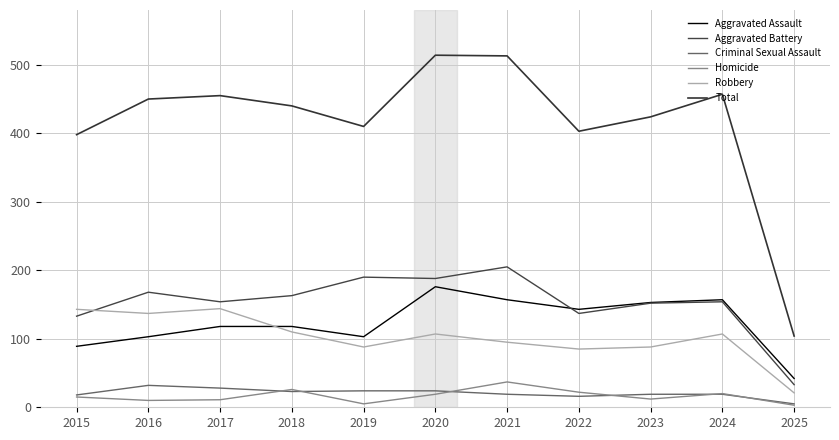

True or false: Aggravated Battery and Aggravated Assault cross at least once.

True